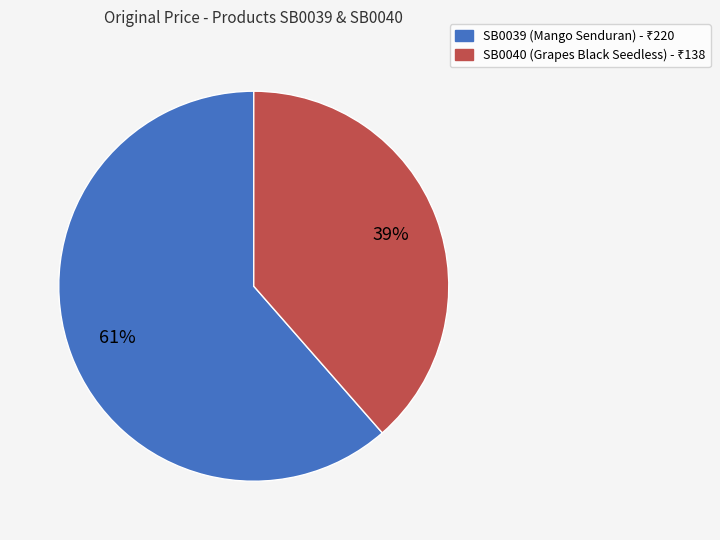

Combined, do SB0040 and SB0039 account for over 50%?

Yes